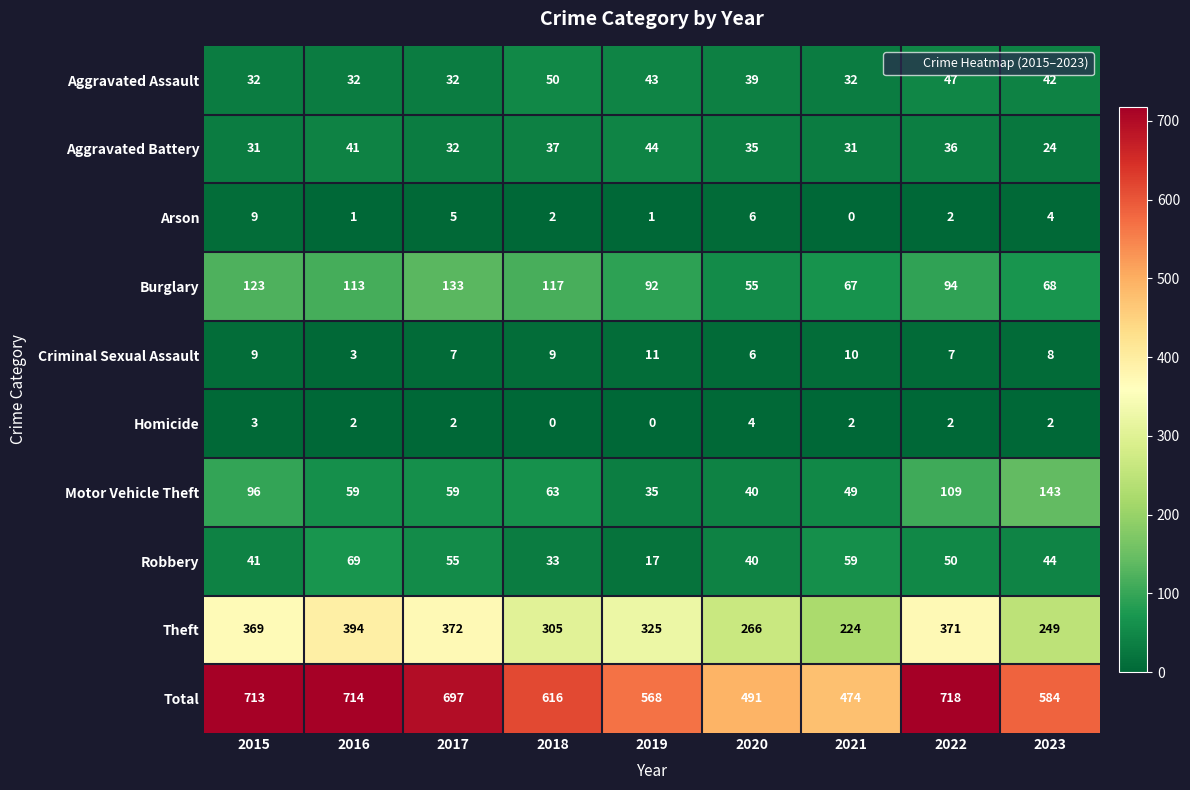

At which category does the chart reach its peak across all series?

2022